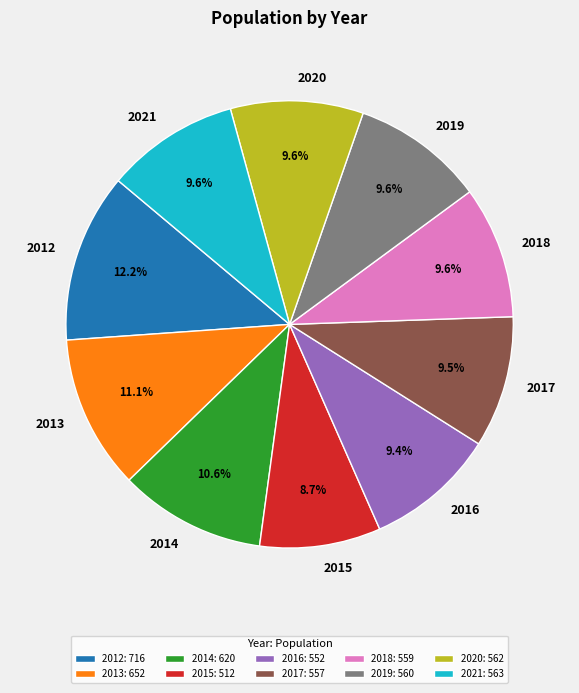

To the nearest percent, what portion does 2019 represent?

10%